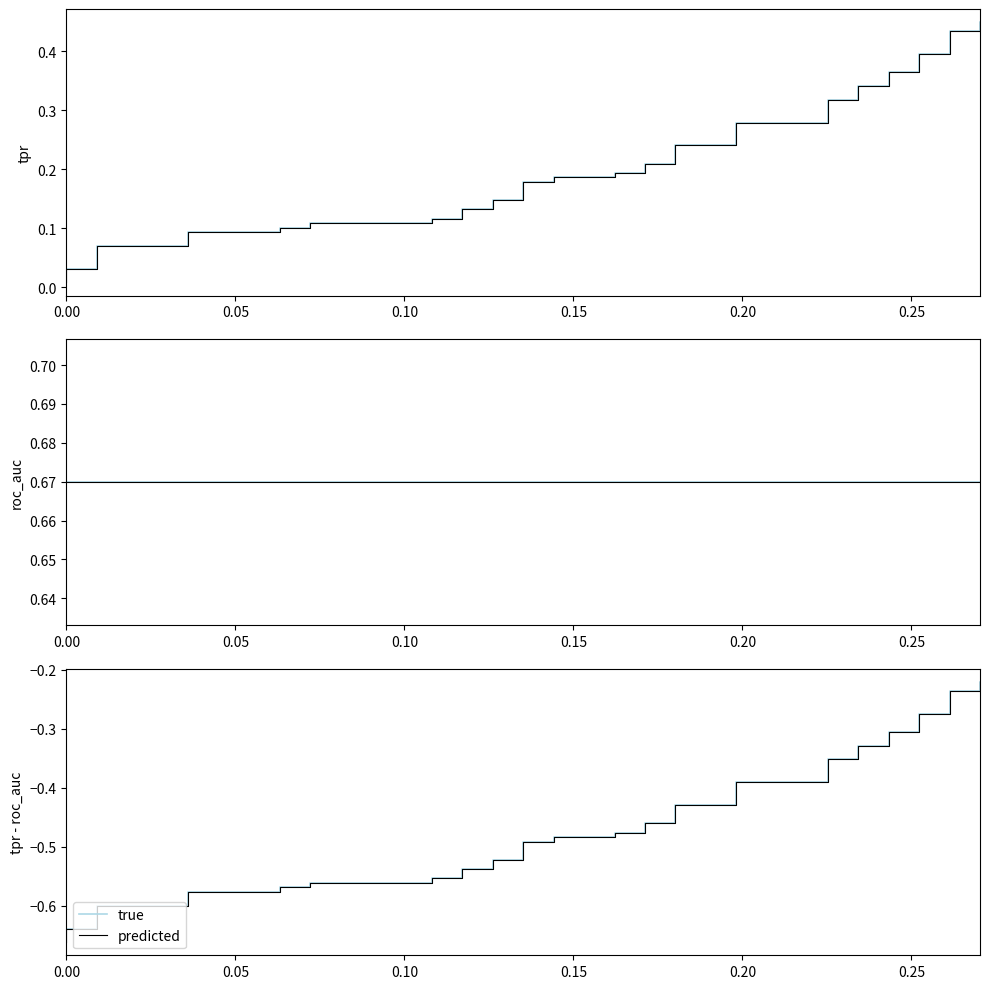

True or false: roc_auc and predicted intersect in this chart.

False